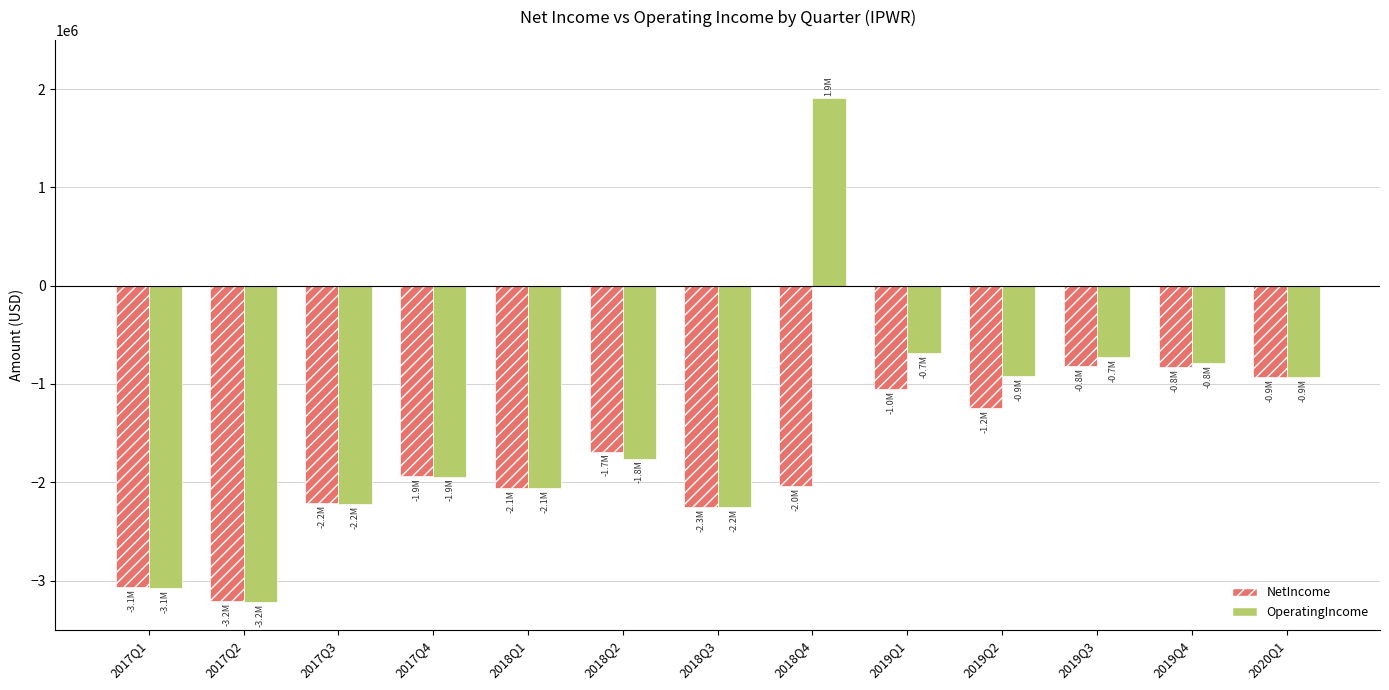

What position from the right is 2017Q3?

11